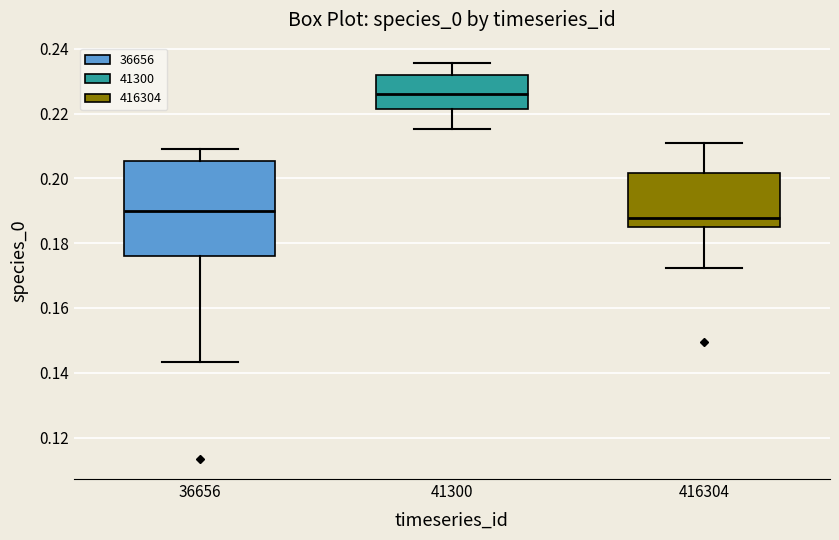

Where does the lower whisker of the box at x = 416304 end on the y-axis? The values are not printed on the chart, so give them approximately, as read against the axis.

0.172